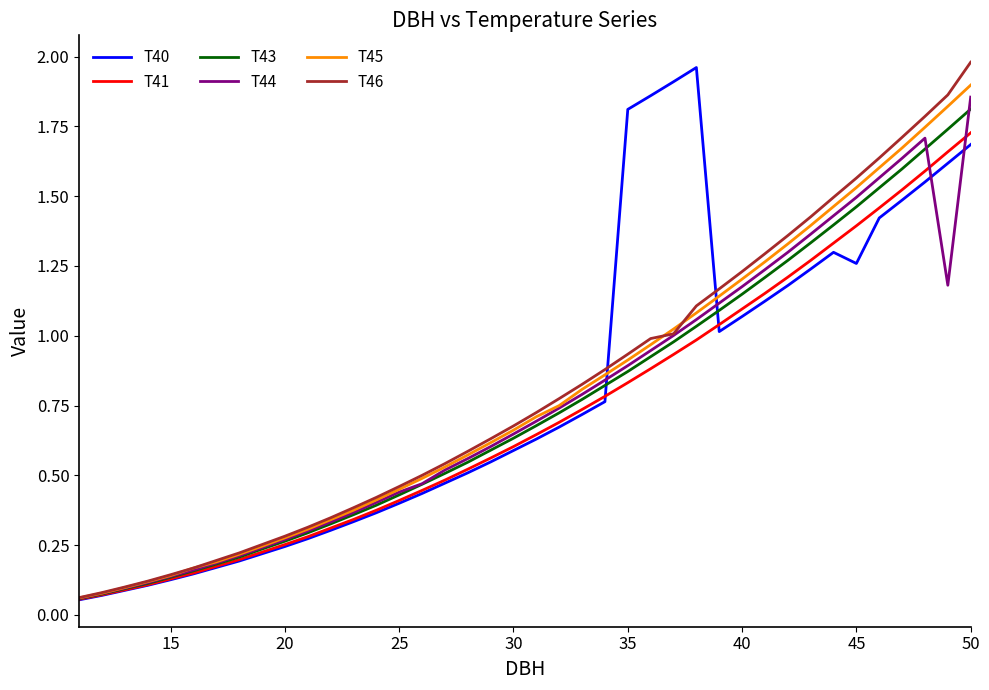

How many lines are shown in the chart?

6